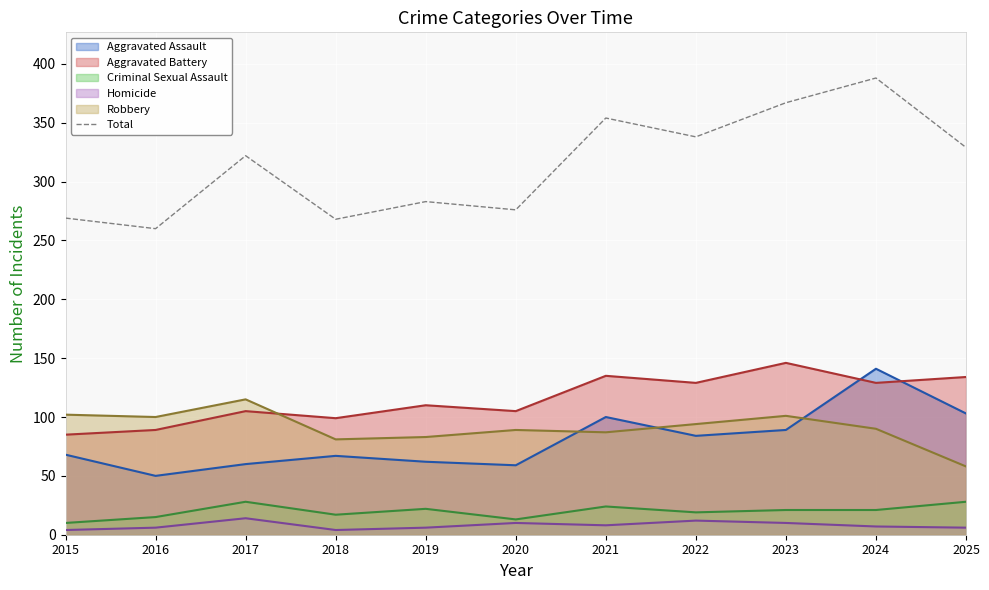

How many interior local valleys (lower than both neighbors) does the data have?

4